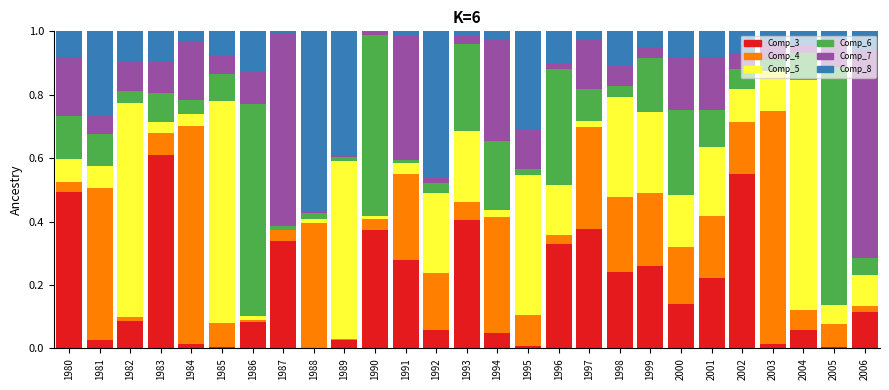

Are the bars horizontal?

No